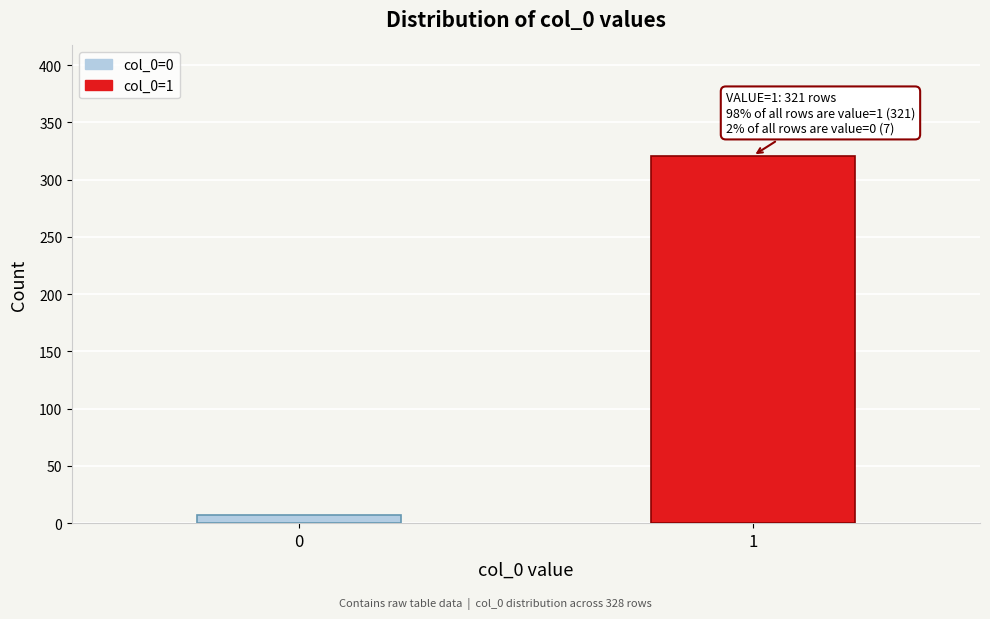

Reading right to left, extract all data points from this chart.

1=321	0=7